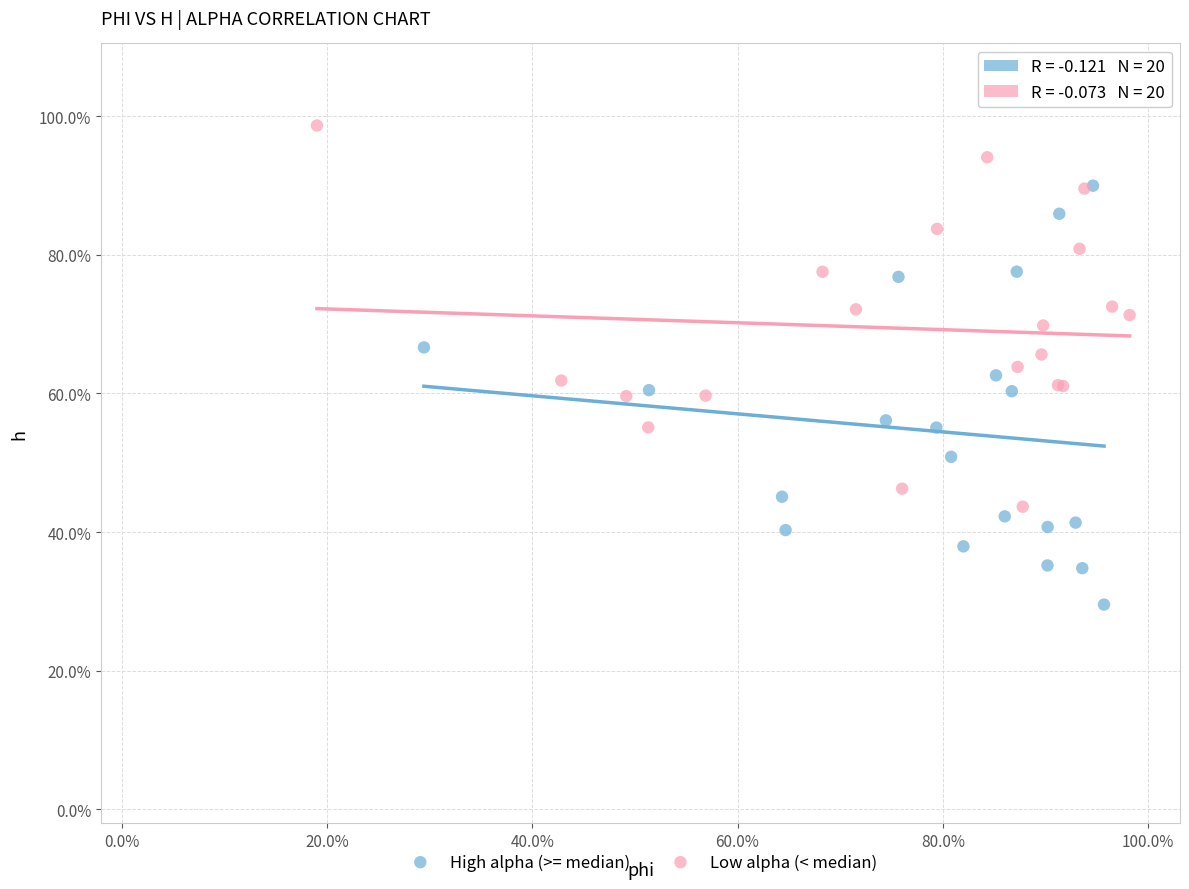

Which series reaches the maximum Y coordinate?

Low alpha (< median)